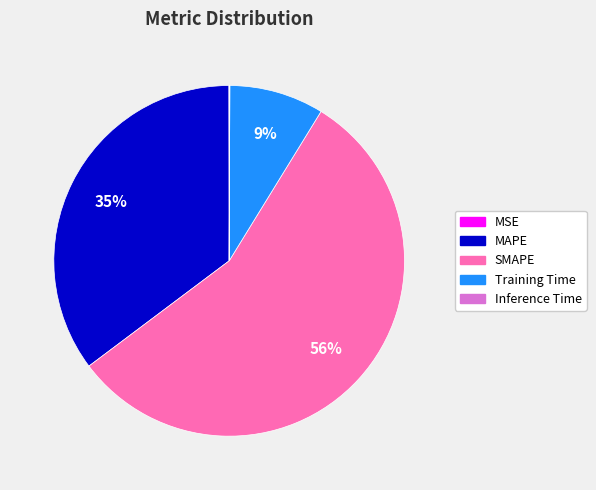

The Training Time slice represents 15% of the pie. True or false?

False